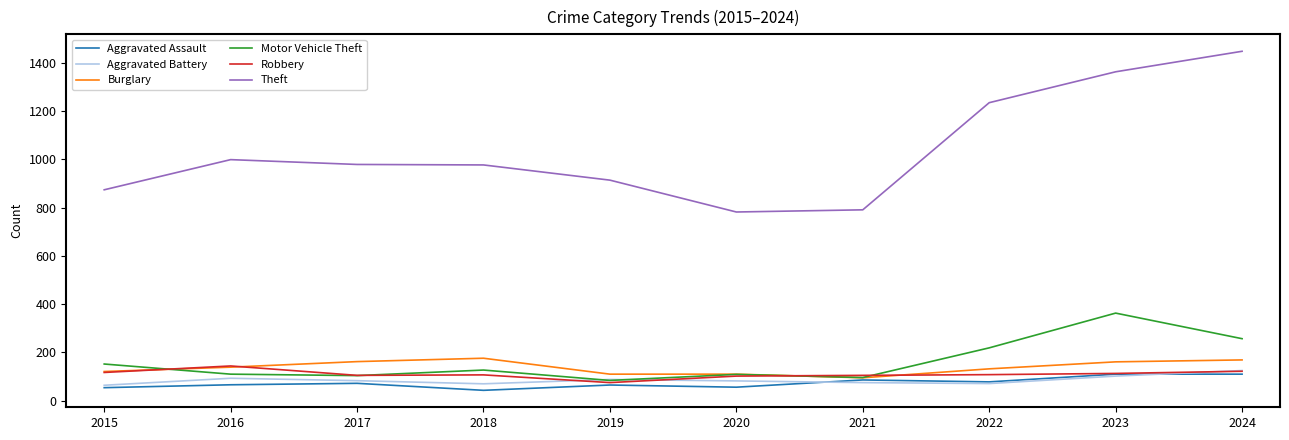

Read the Aggravated Assault value at 2016, to the nearest 5.

65